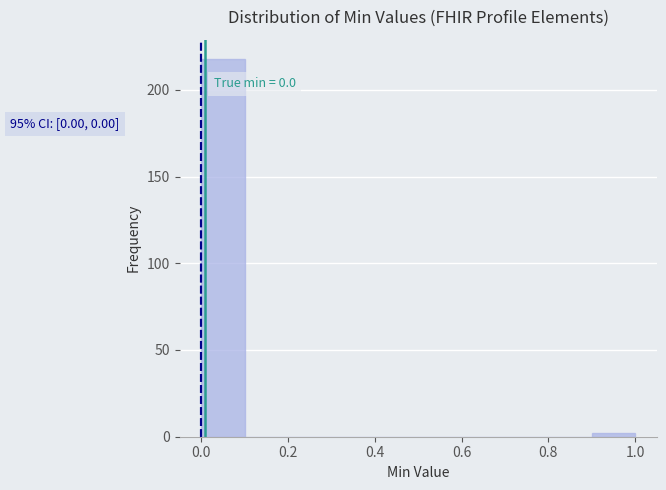

Which range on the x-axis has the tallest bar?

0.0 to 0.1